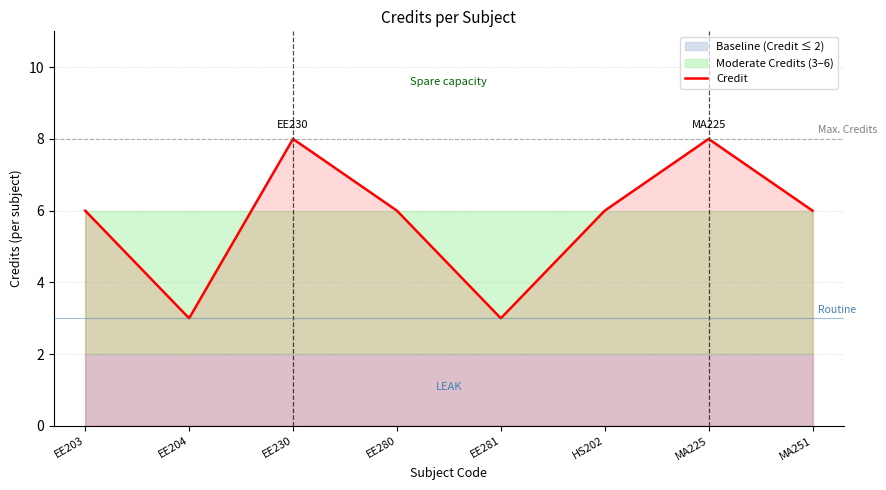

What is the sum of all values?

46